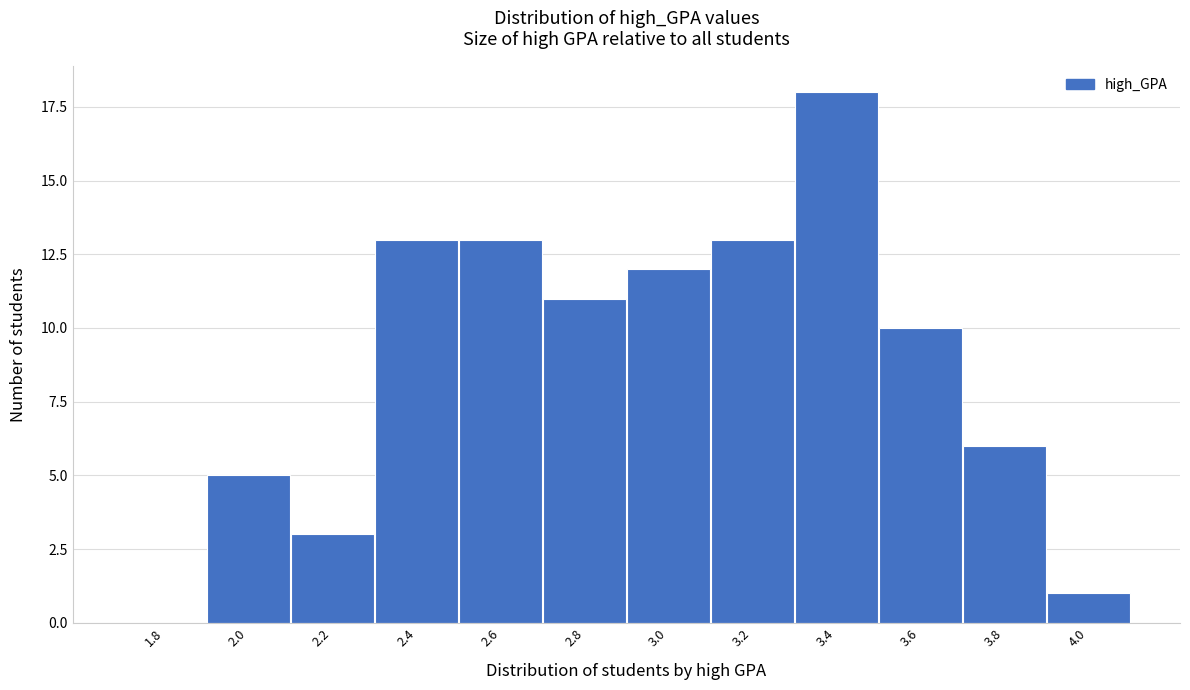

Reading left to right, list all the values displayed in this chart.

1.8=0	2.0=5	2.2=3	2.4=13	2.6=13	2.8=11	3.0=12	3.2=13	3.4=18	3.6=10	3.8=6	4.0=1